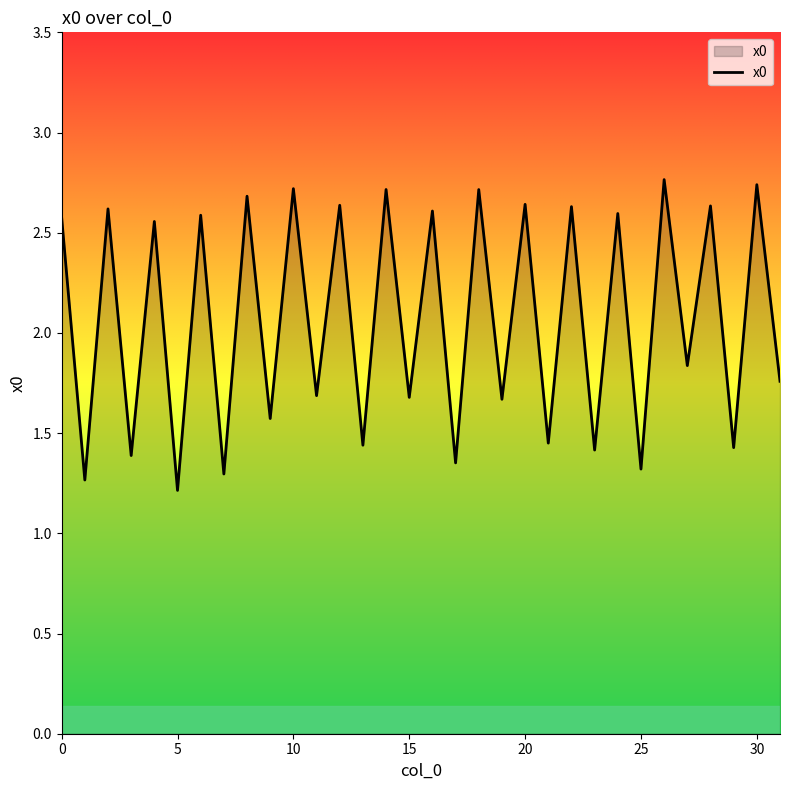

What is the greatest value displayed?

2.8